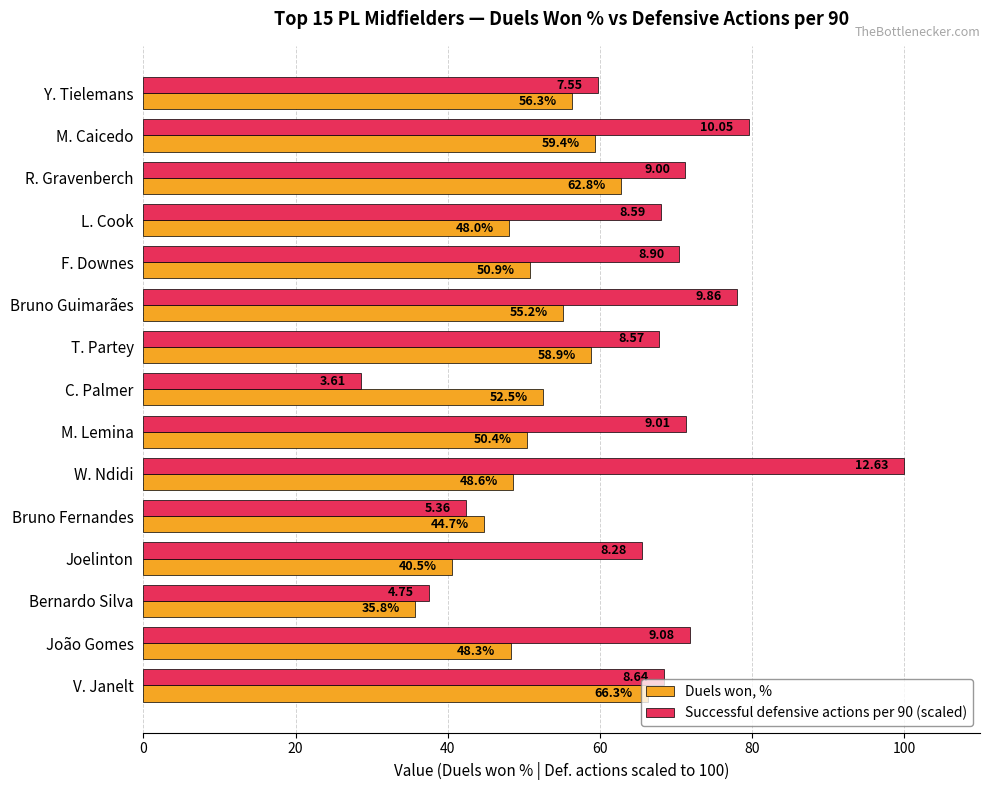

List the series in order of their peak value, lowest first.

Duels won, %, Successful defensive actions per 90 (scaled)